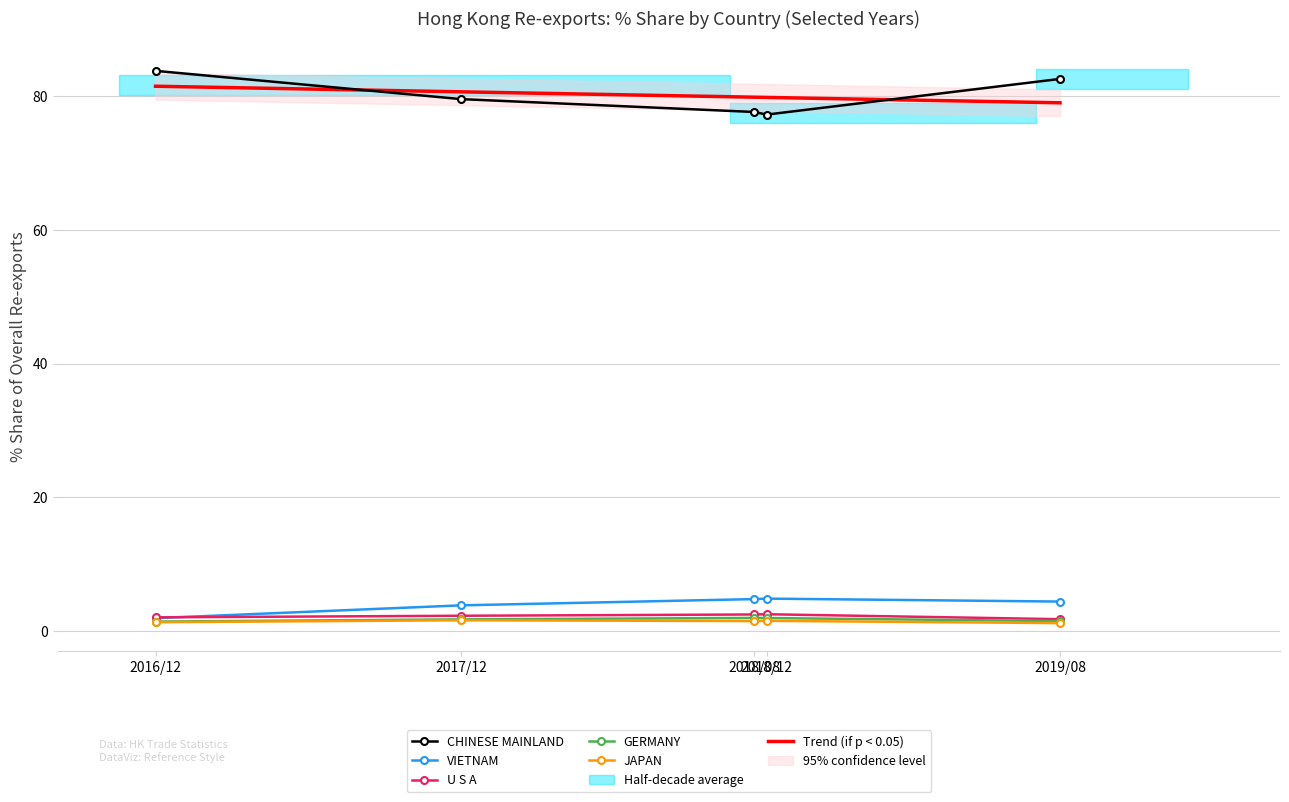

Count the number of categories in the chart.

5